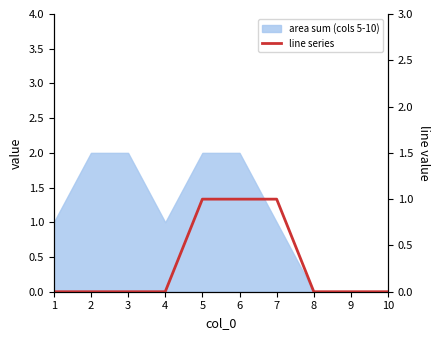

Read the value at 7.

1